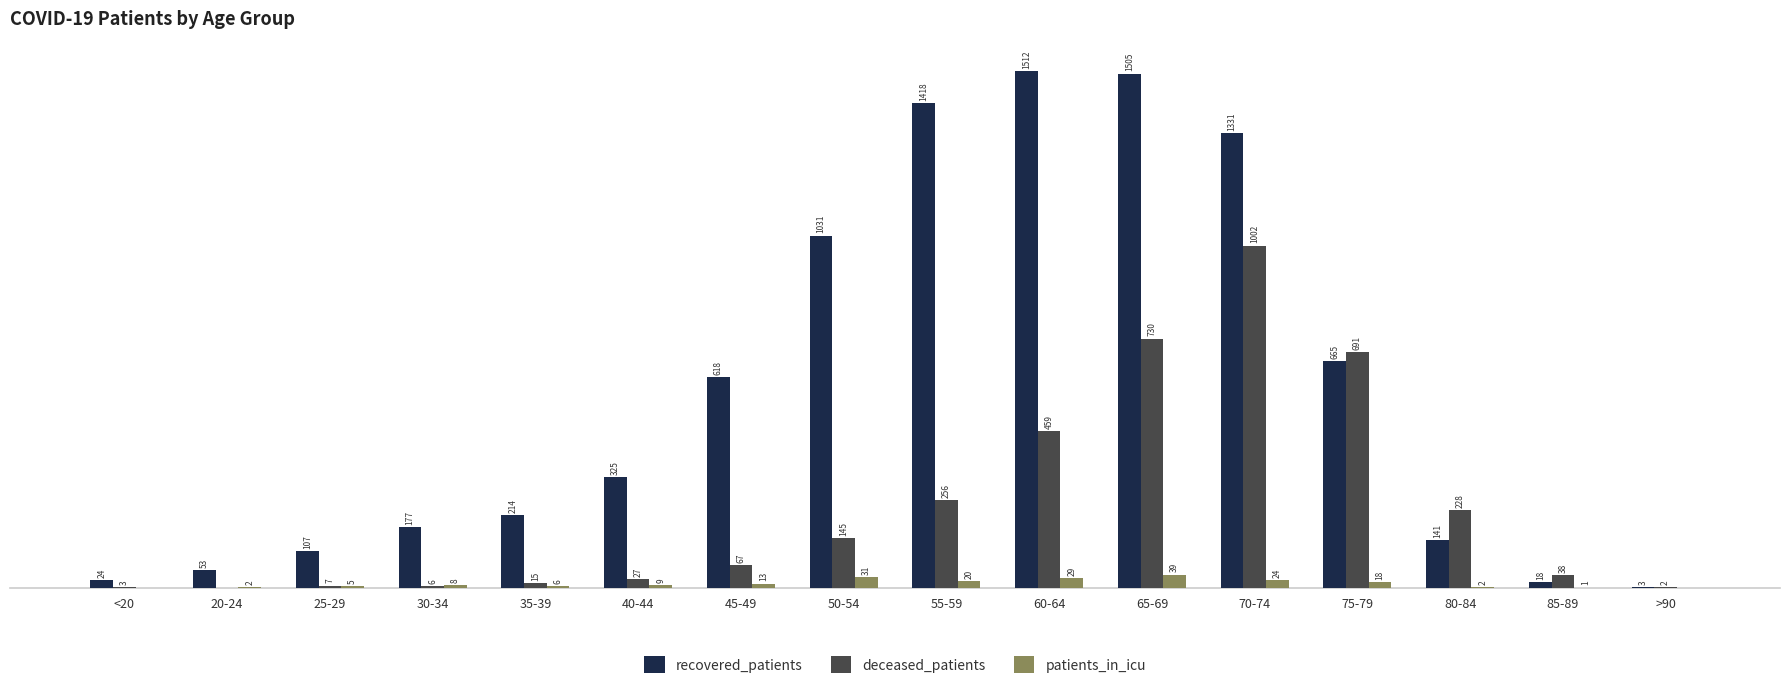

Which category has the highest value across all series?

60-64